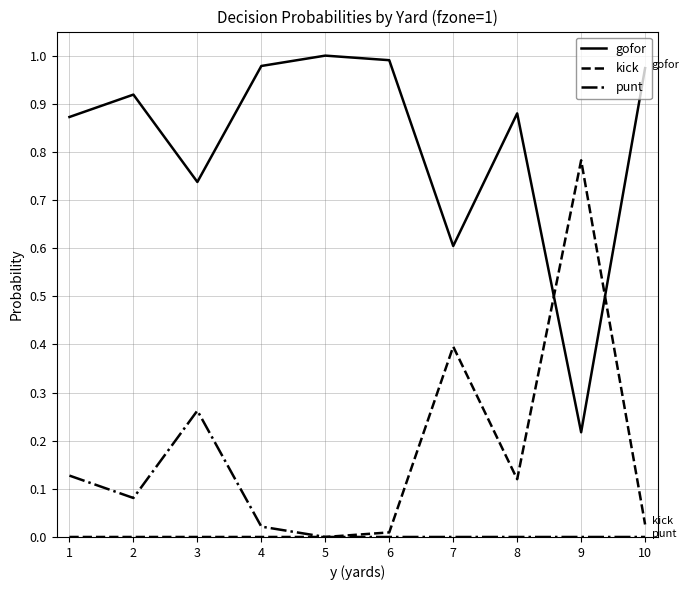

How many distinct data groups are displayed?

3